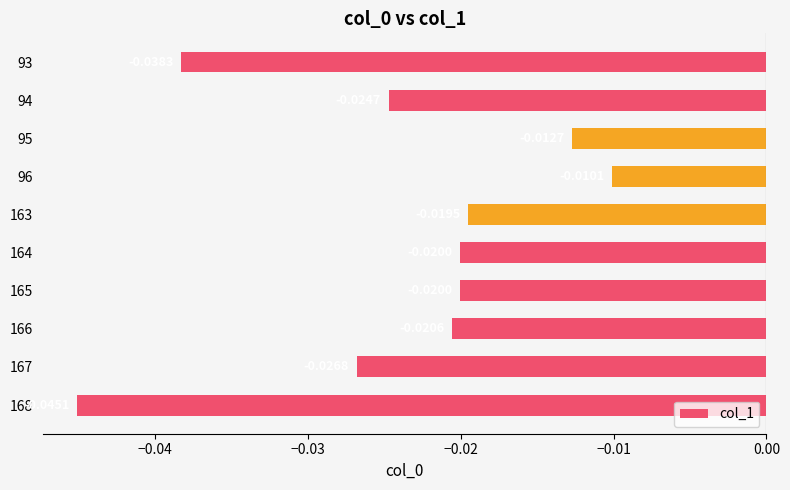

Which label corresponds to the largest value in the chart?

96